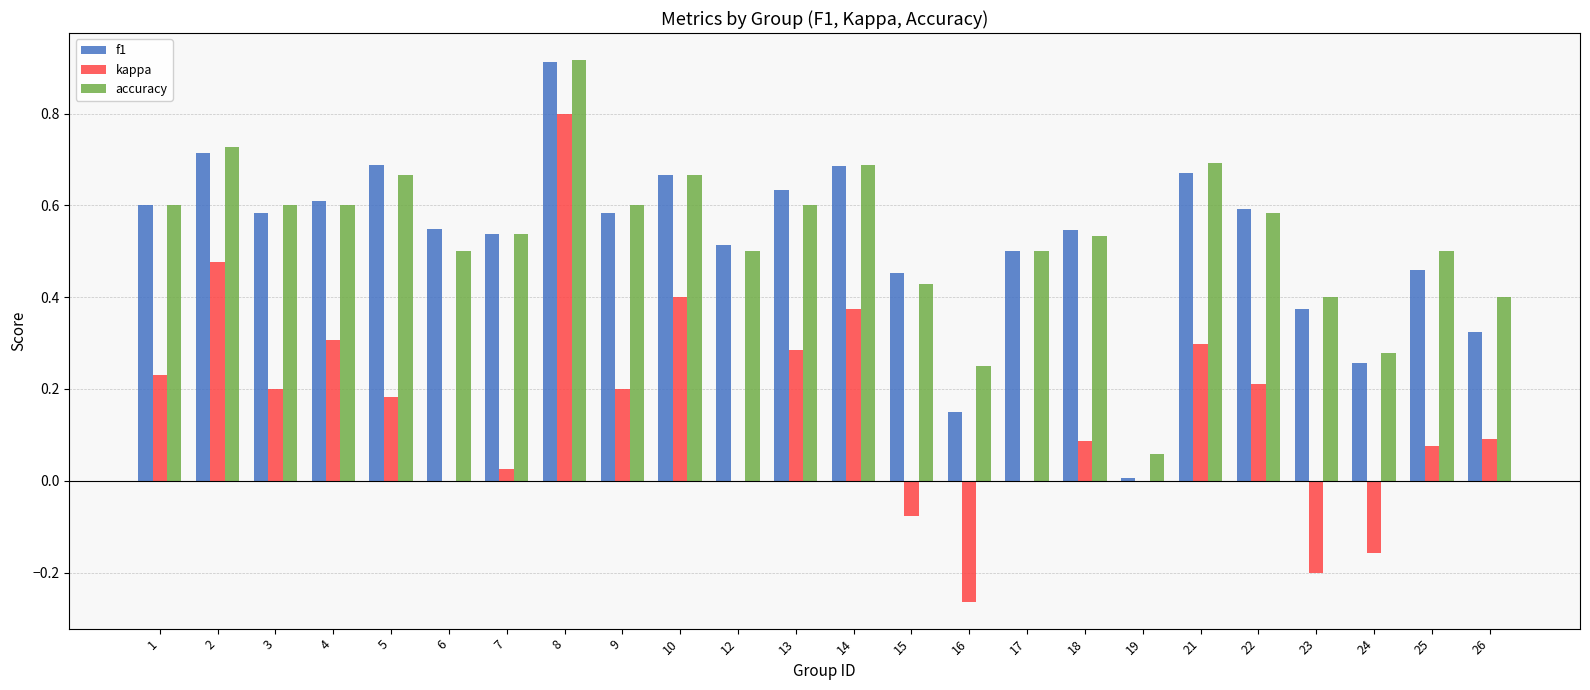

Which category has the highest value in the accuracy series?

8